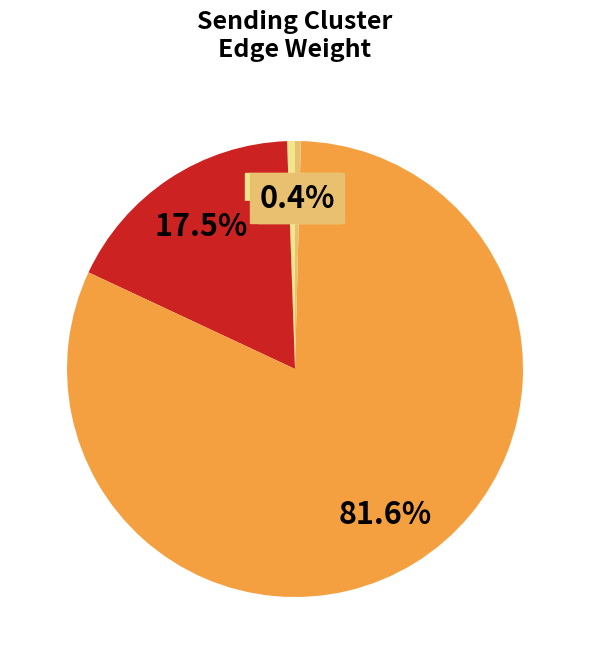

Is there a majority slice in this chart?

Yes